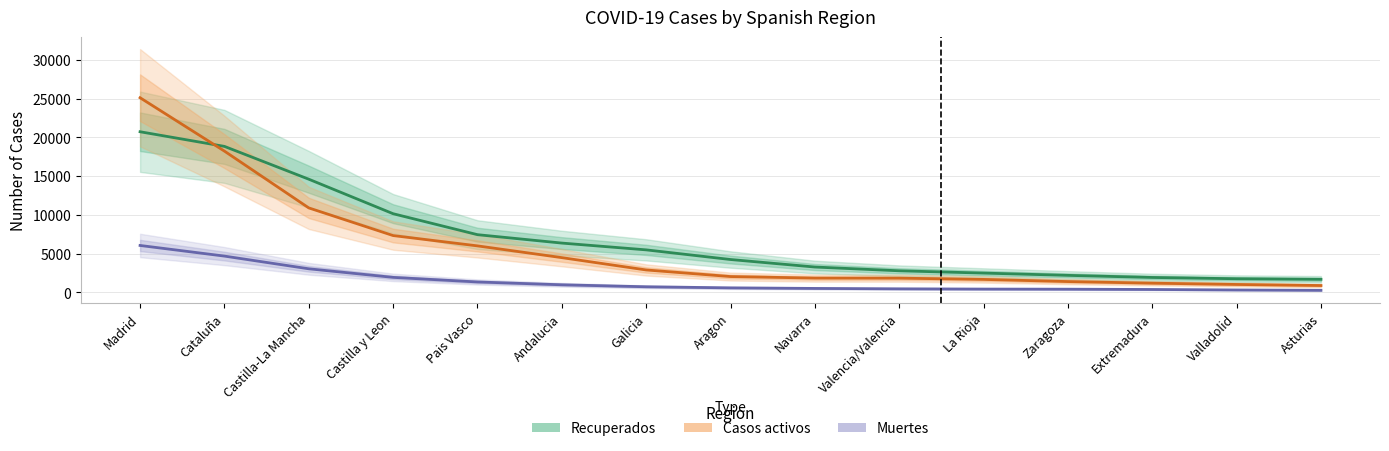

How many lines are shown in the chart?

3